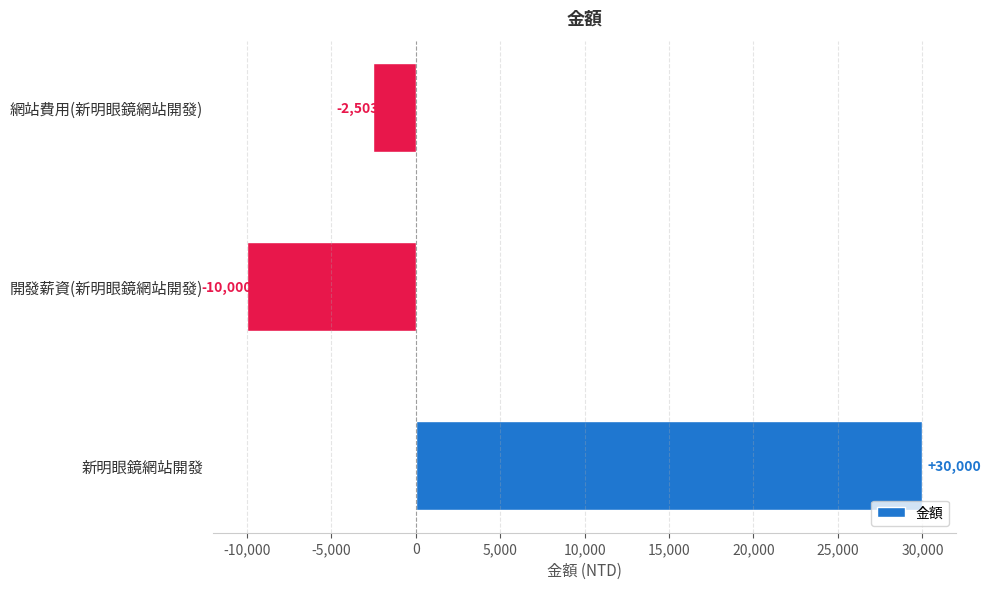

Is it true that the value at 網站費用(新明眼鏡網站開發) is -2503?

True